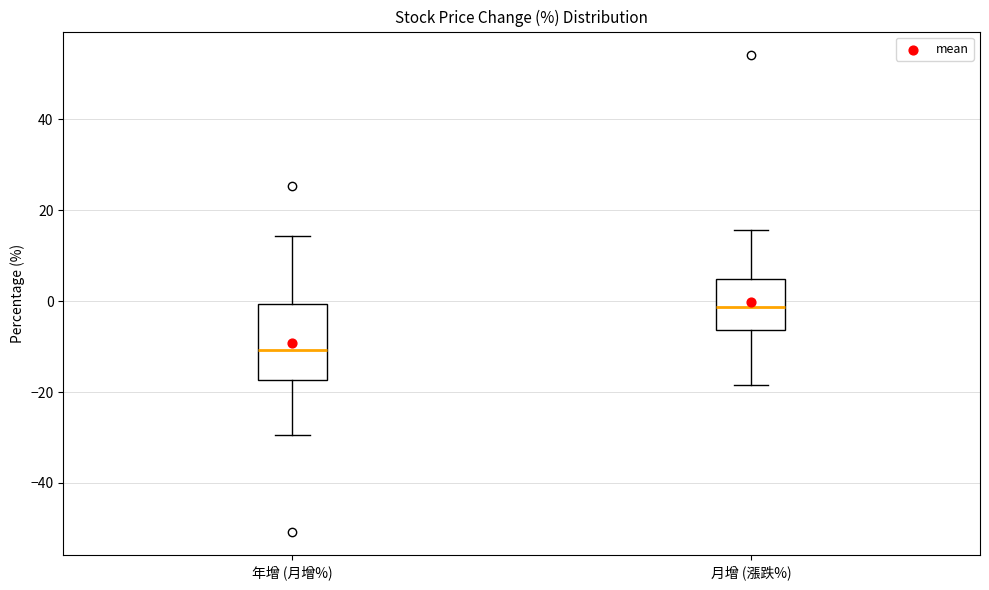

Where is the upper edge of the box for 月增 (漲跌%) on the y-axis? The values are not printed on the chart, so give them approximately, as read against the axis.

4